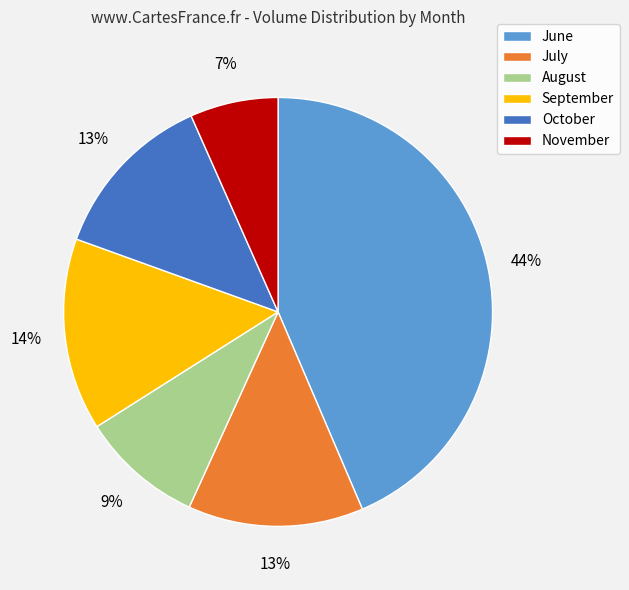

To the nearest percent, what is the average slice percentage?

17%